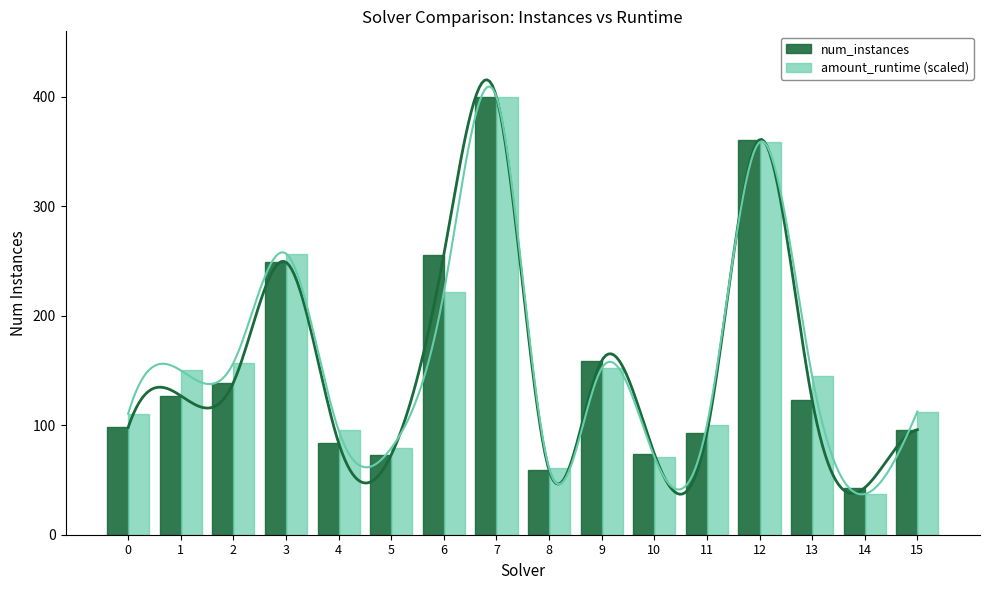

Rank the categories by amount_runtime (scaled) value from lowest to highest.

14, 8, 10, 5, 4, 11, 0, 15, 13, 1, 9, 2, 6, 3, 12, 7